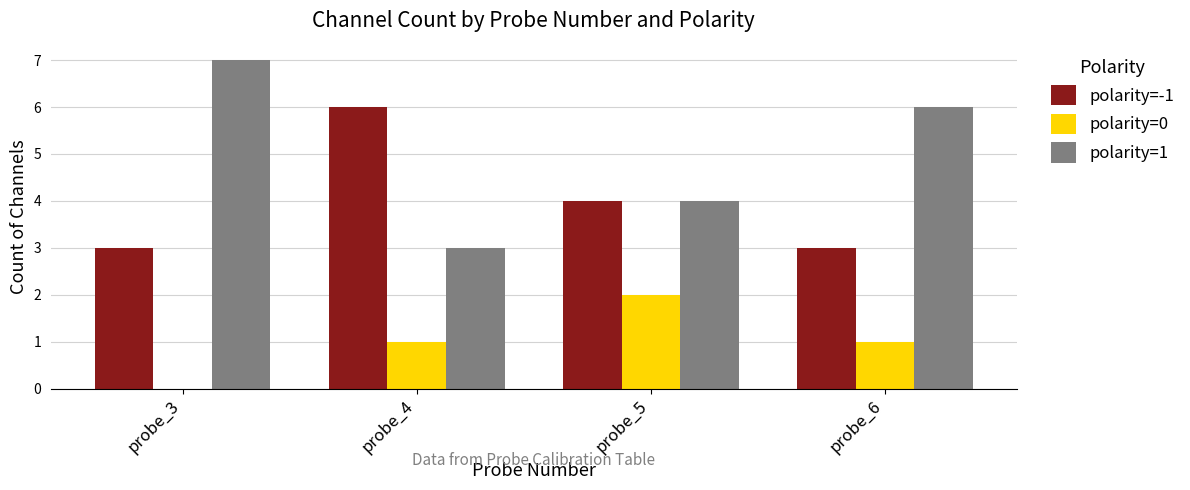

Which series changed the most between probe_3 and probe_5?

polarity=1